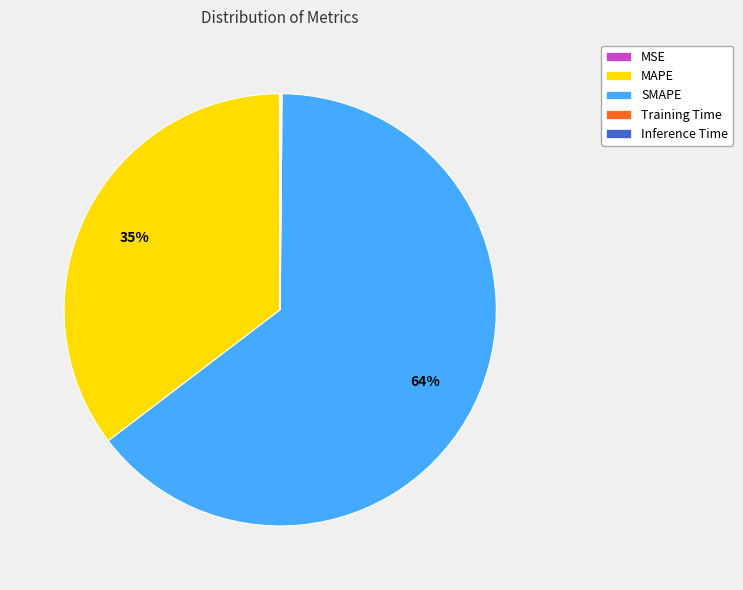

What percentage is the MAPE slice, to the nearest percent?

35%